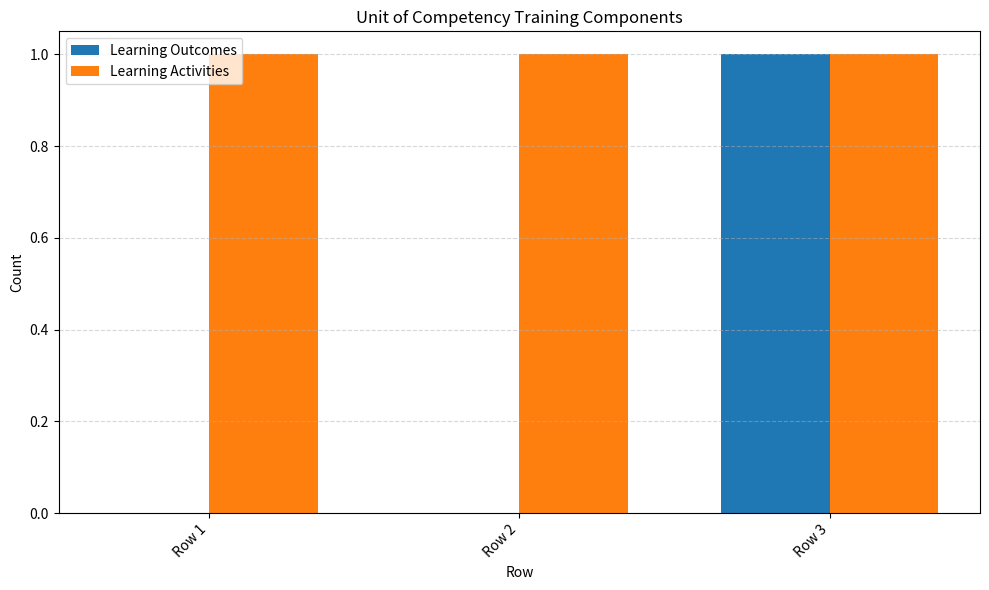

Reading left to right, what are all the values shown in this chart?

Learning Outcomes: 0	0	1
Learning Activities: 1	1	1